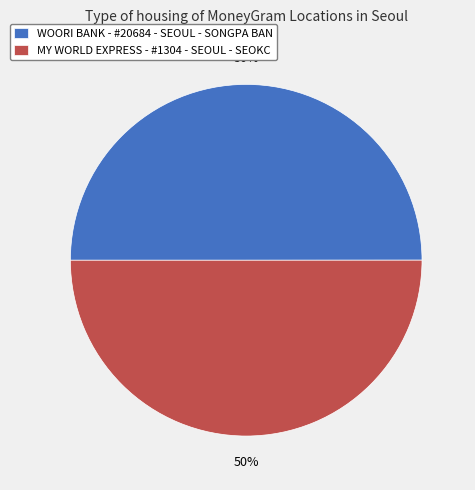

To the nearest percent, what portion does MY WORLD EXPRESS - #1304 - SEOUL - SEOKC represent?

50%